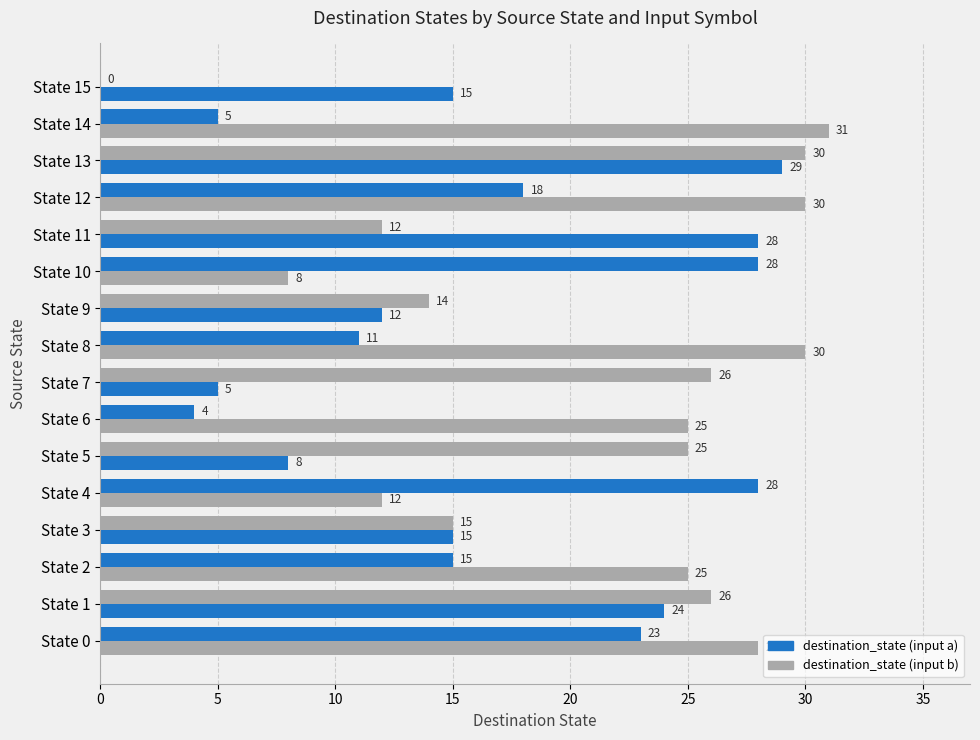

Count the number of data series in this chart.

2